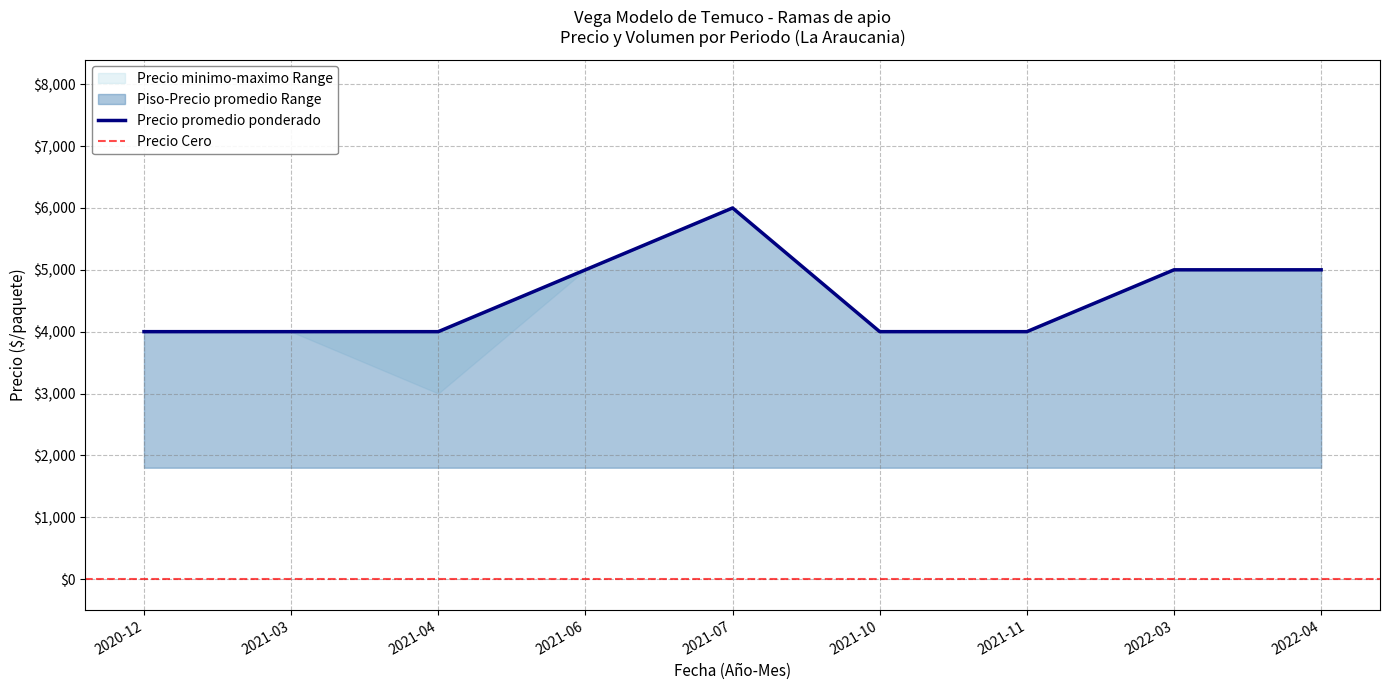

What is the lowest value of the Precio promedio ponderado series?

4000